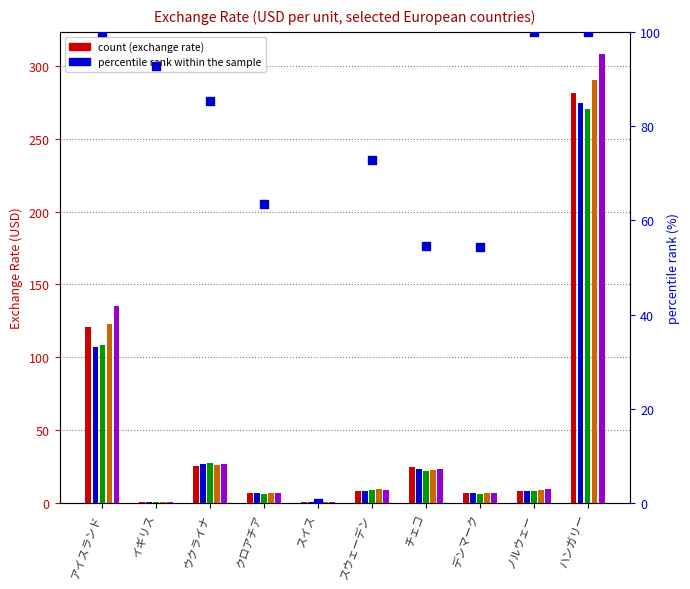

What is the change in value from スウェーデン to デンマーク?

-18.3